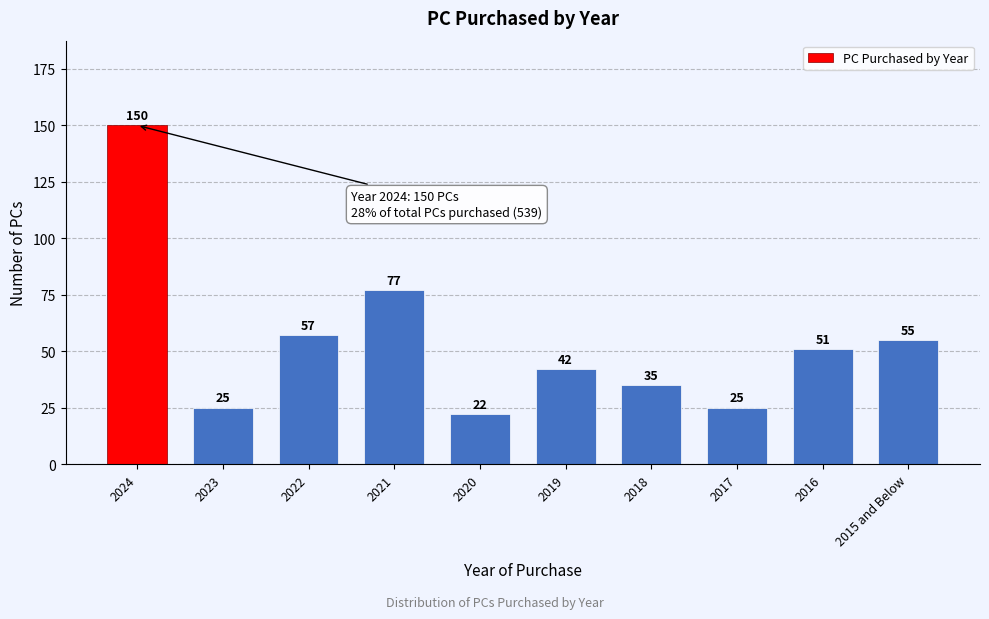

Reading left to right, list all the values displayed in this chart.

150	25	57	77	22	42	35	25	51	55